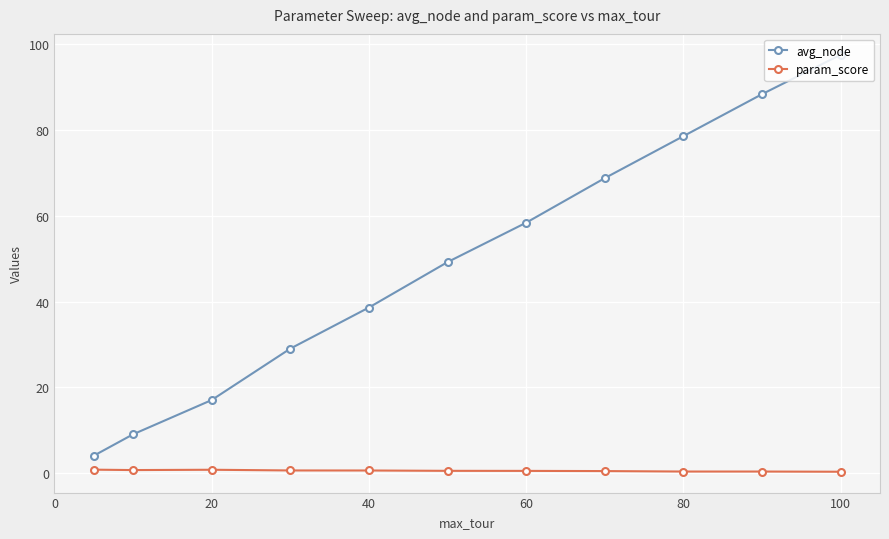

What is the value of the avg_node point at the 8th from the left?

68.8